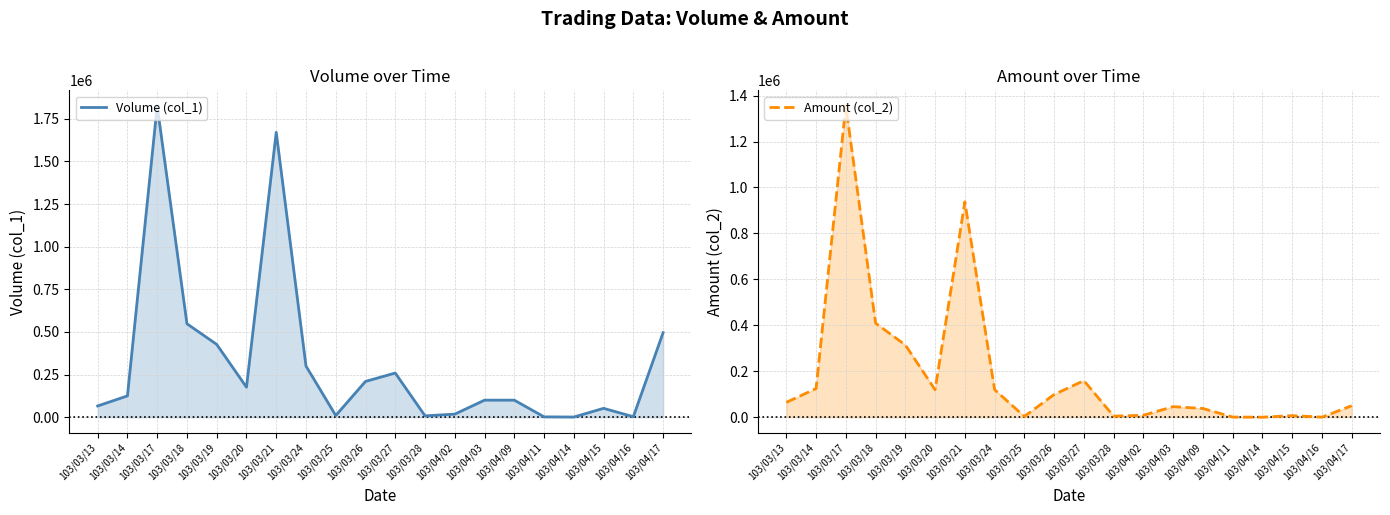

What are all the series names shown in the legend?

Volume (col_1), Amount (col_2)